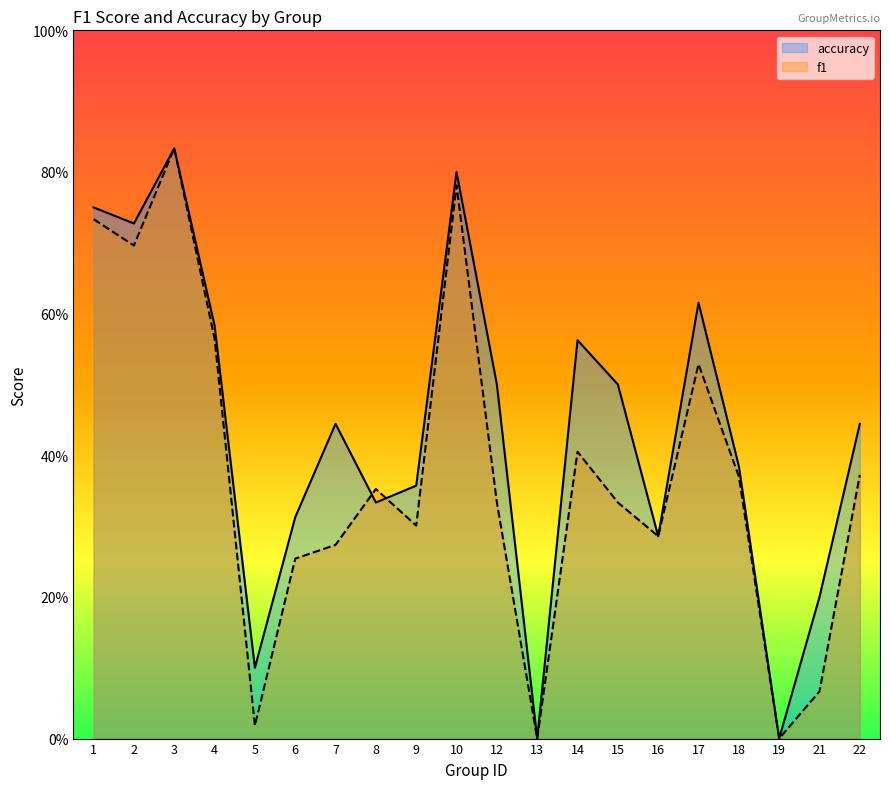

What is the total value across all series at 8?

0.7